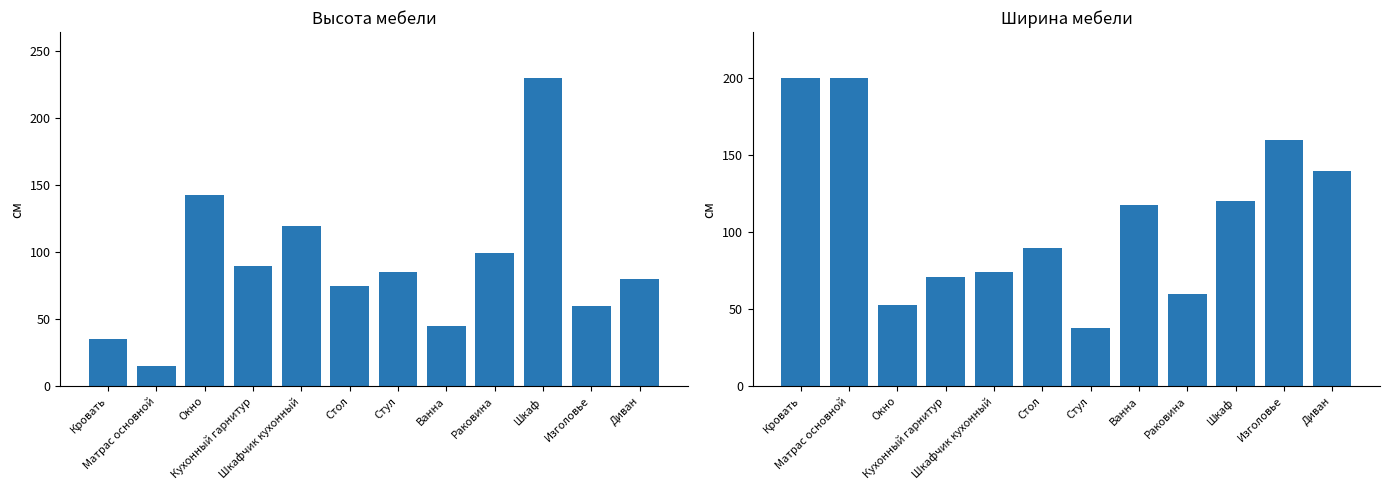

What is the difference between the second highest and second lowest values in the Высота series?

108.0